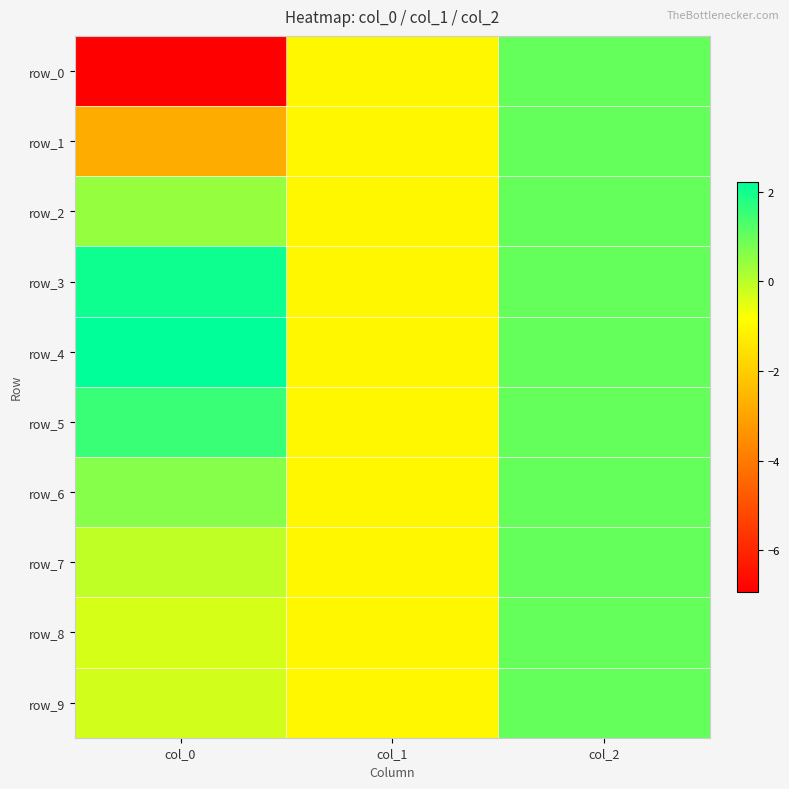

What is the difference between the row_4 values at col_0 and col_2?

1.2